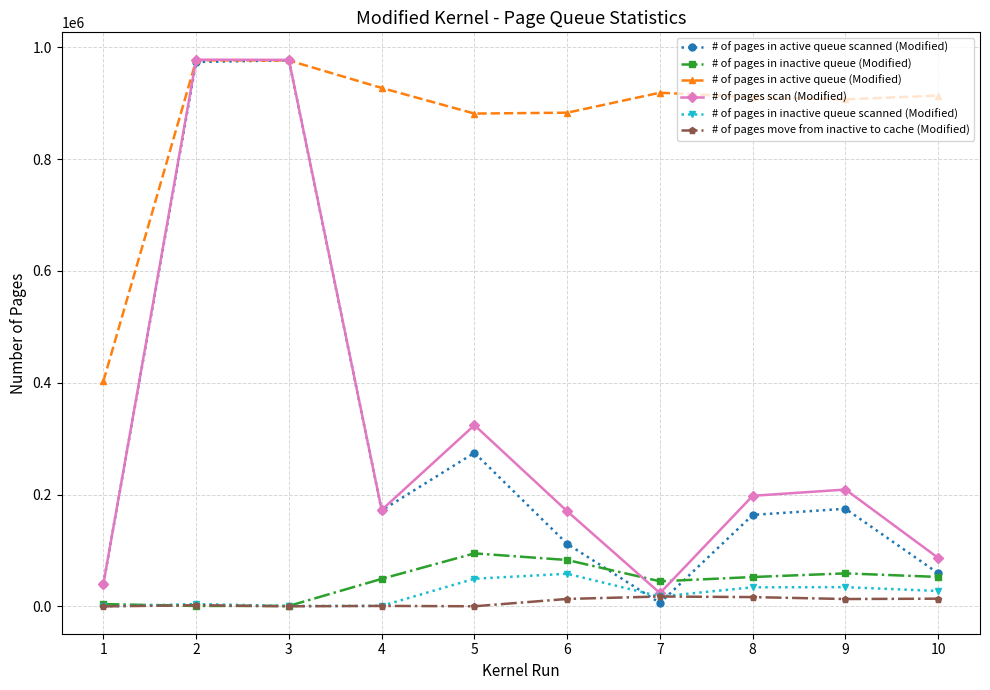

In # of pages in active queue (Modified), how many points are lower than both neighbors (excluding endpoints)?

2